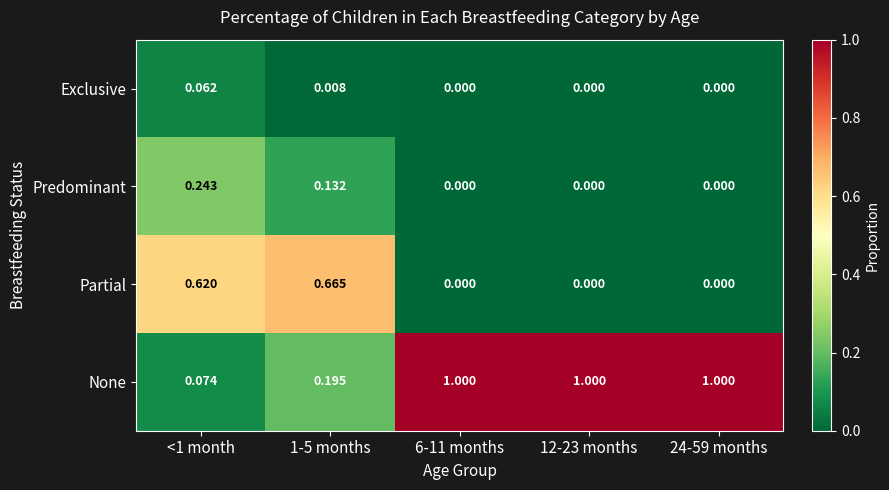

Which series has the largest total across all categories?

None